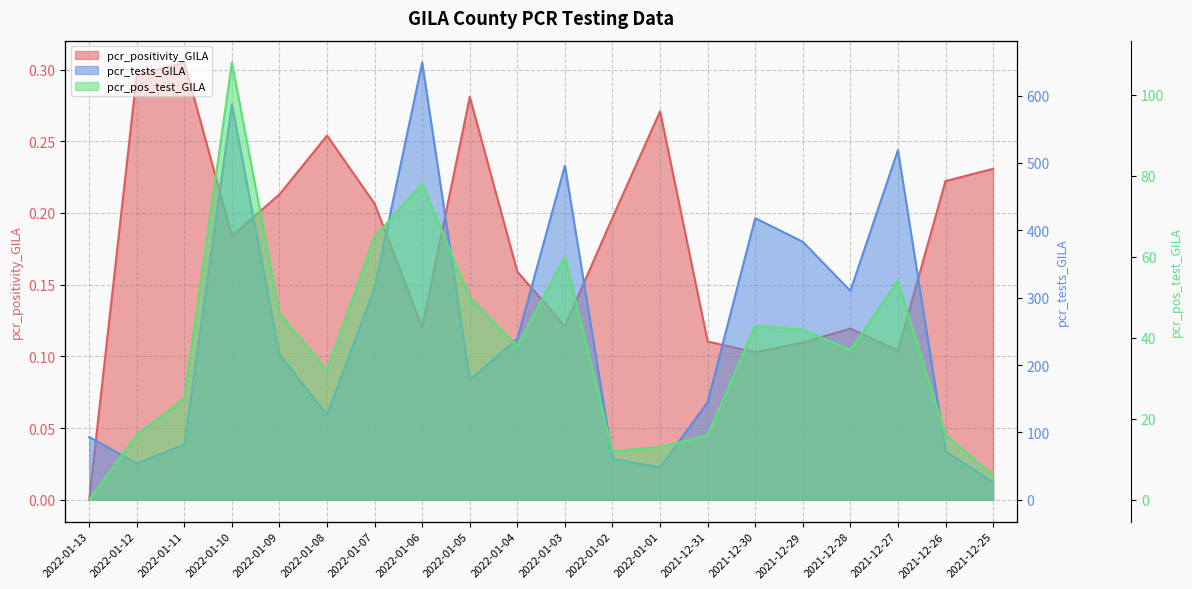

Which series has the largest total across all categories?

pcr_tests_GILA